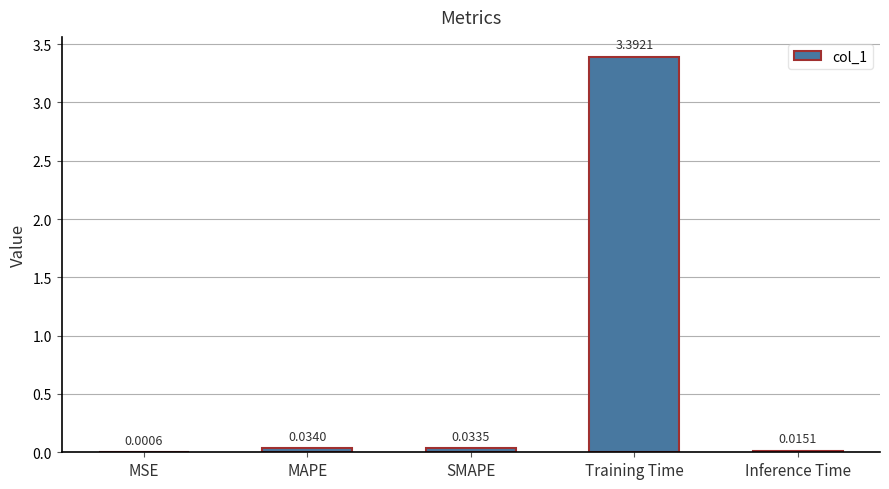

What is the sum of all values?

3.5